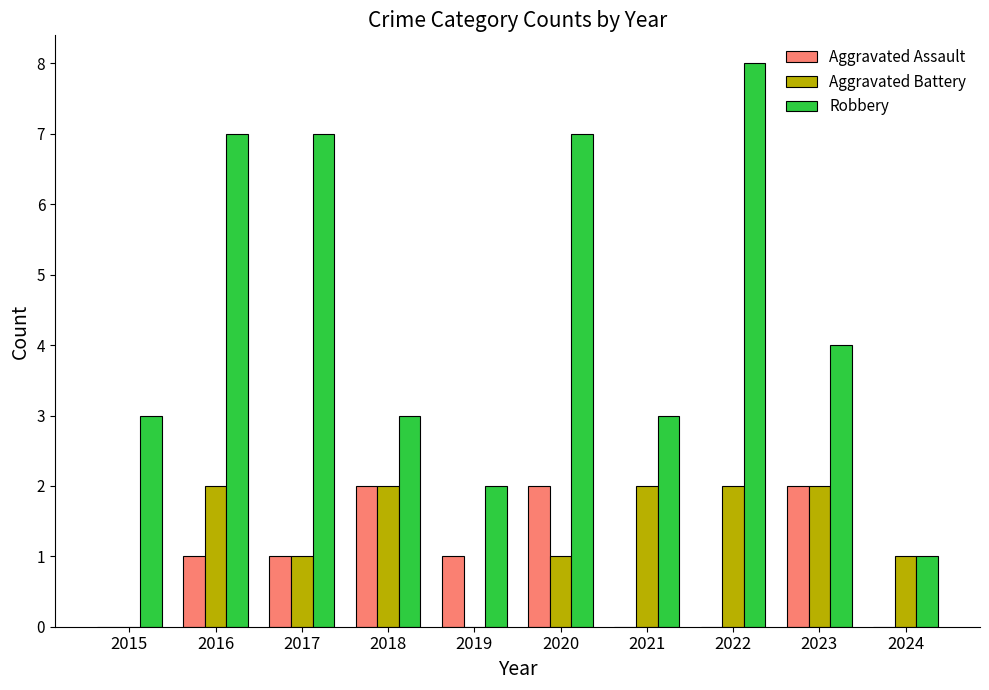

At which category does the chart reach its peak across all series?

2022